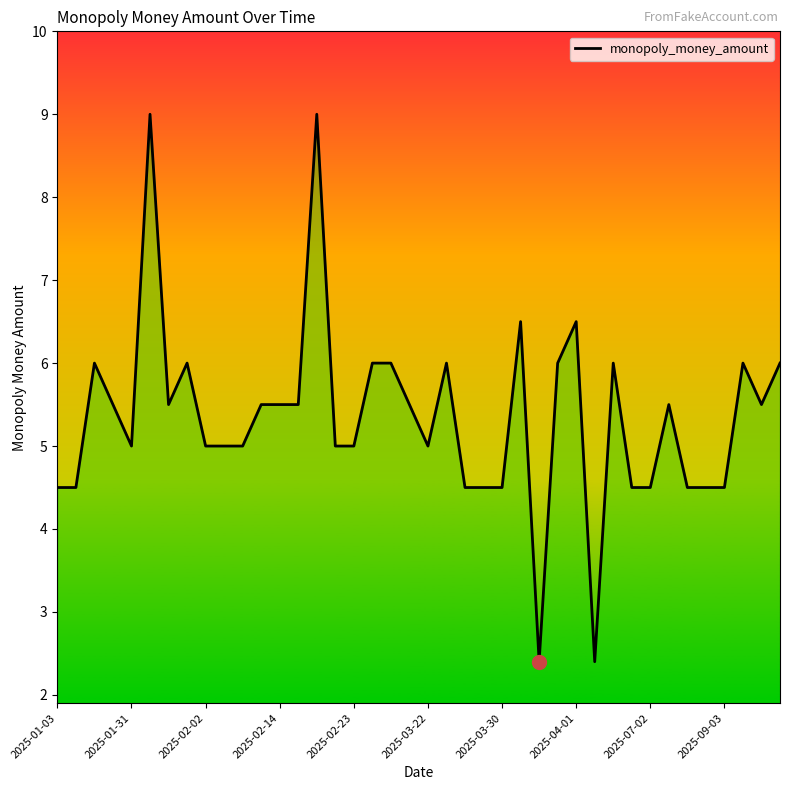

What is the smallest value displayed?

2.4